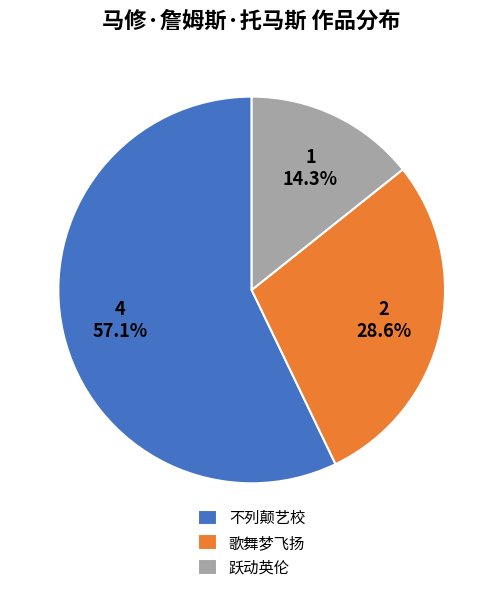

The 不列颠艺校 slice represents 57% of the pie. True or false?

True